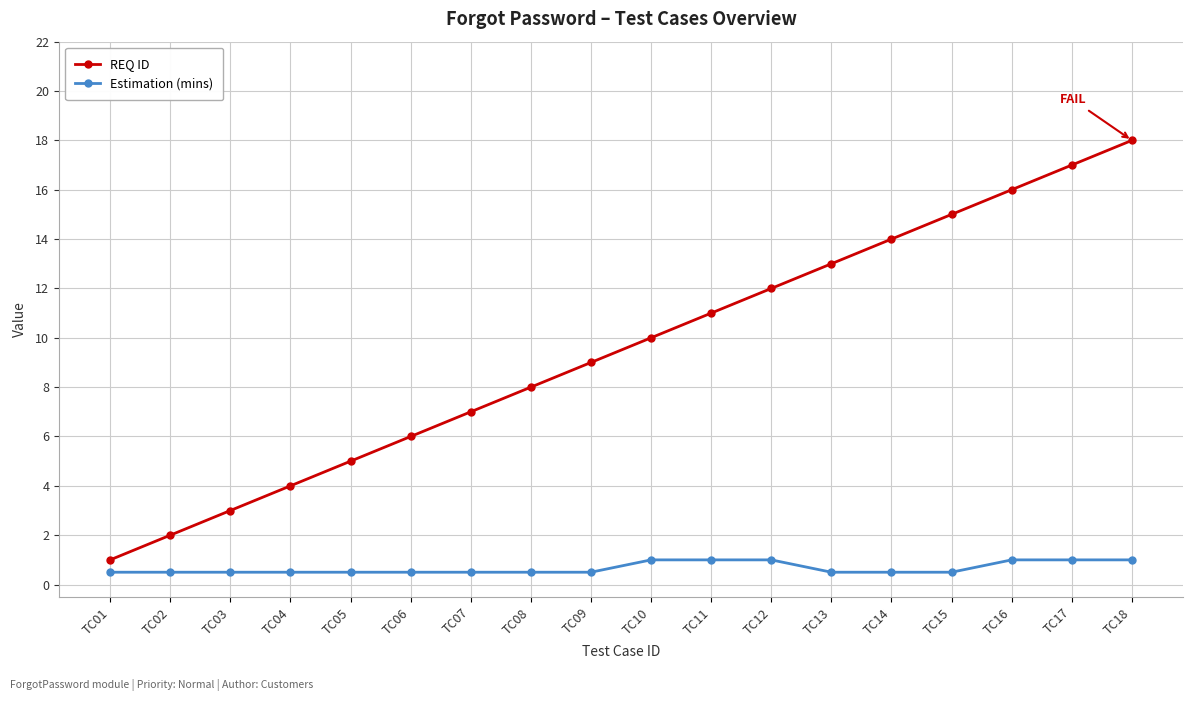

True or false: REQ ID has more than 1 interior local peaks.

False